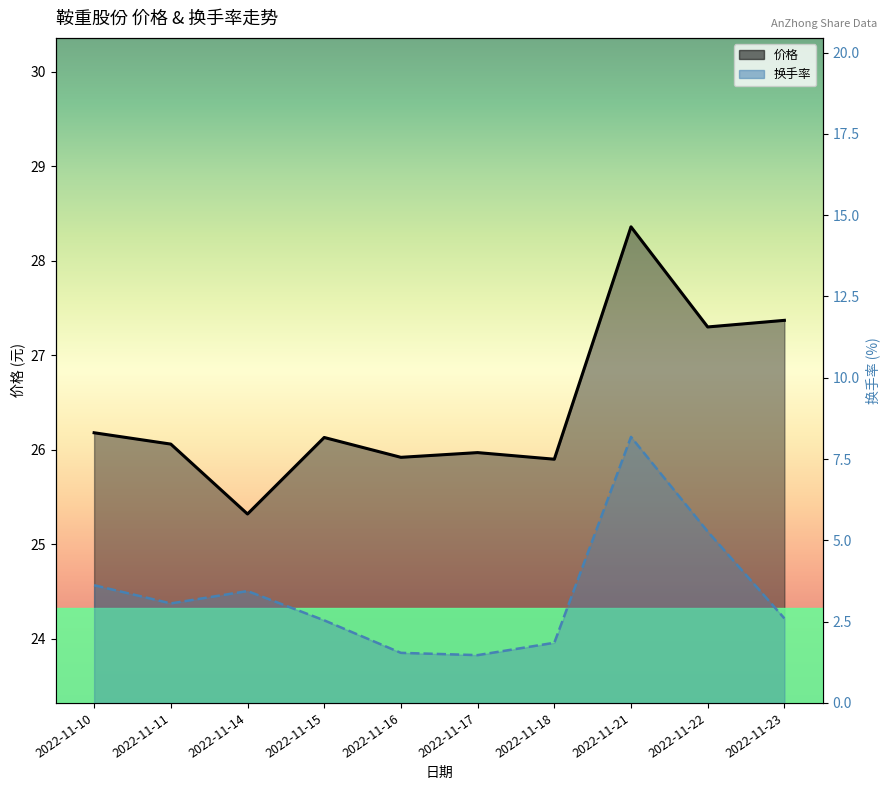

What are all the series names shown in the legend?

价格, 换手率